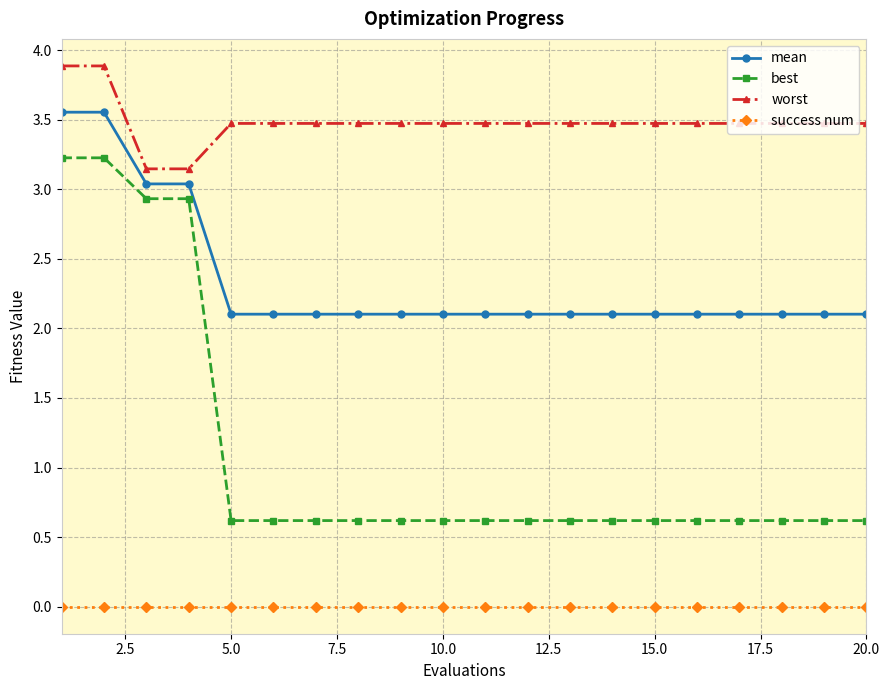

What is the value of the mean point at the 5th from the left?

2.1